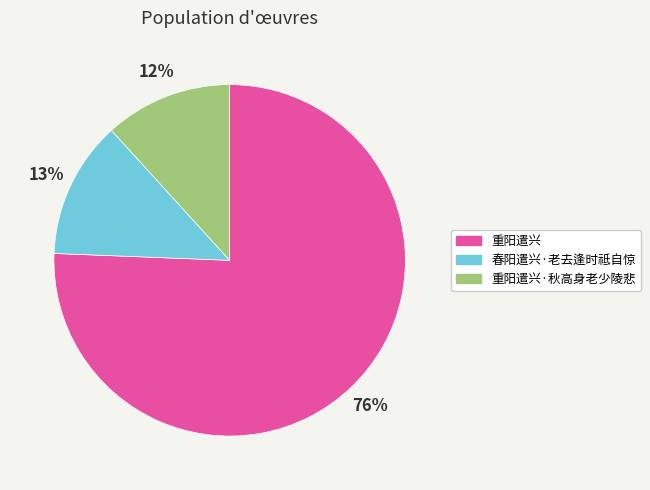

Does any single category account for the majority?

Yes